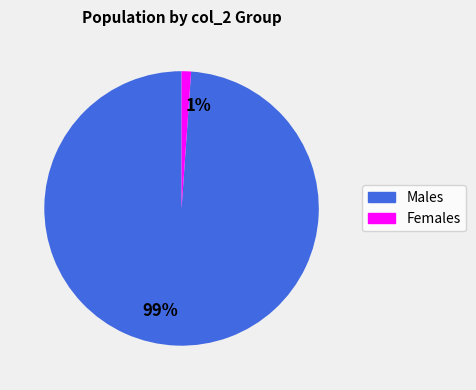

Is it true that 1% is 11% of the pie?

False